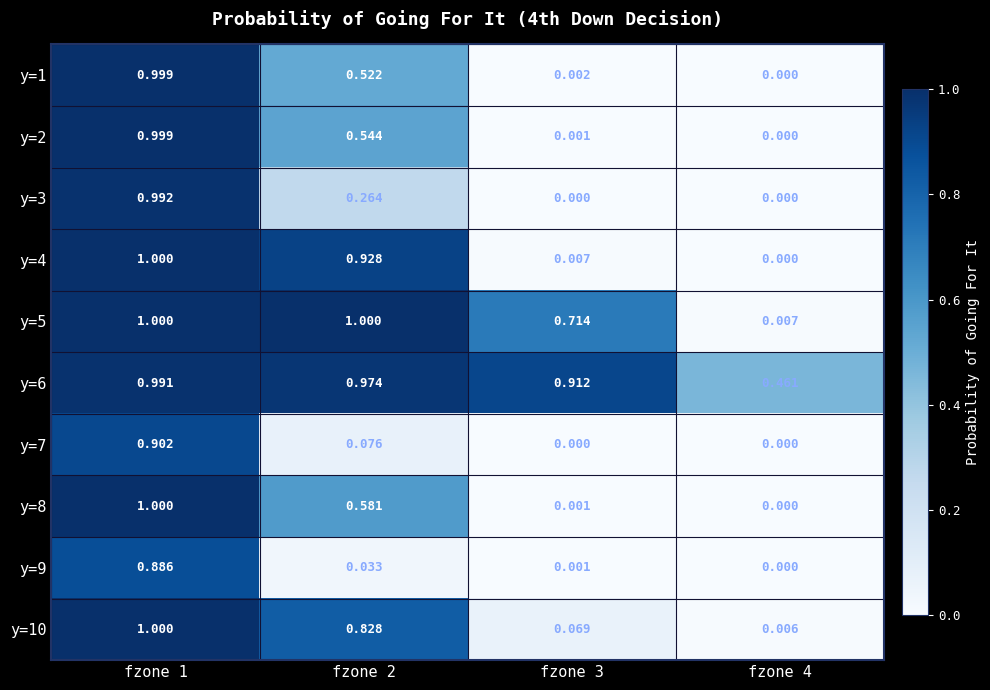

Reading right to left, transcribe all the data shown in this chart.

y=1: fzone 4=0.0	fzone 3=0.0	fzone 2=0.5	fzone 1=1.0
y=2: fzone 4=0.0	fzone 3=0.0	fzone 2=0.5	fzone 1=1.0
y=3: fzone 4=0.0	fzone 3=0.0	fzone 2=0.3	fzone 1=1.0
y=4: fzone 4=0.0	fzone 3=0.0	fzone 2=0.9	fzone 1=1.0
y=5: fzone 4=0.0	fzone 3=0.7	fzone 2=1.0	fzone 1=1.0
y=6: fzone 4=0.5	fzone 3=0.9	fzone 2=1.0	fzone 1=1.0
y=7: fzone 4=0.0	fzone 3=0.0	fzone 2=0.1	fzone 1=0.9
y=8: fzone 4=0.0	fzone 3=0.0	fzone 2=0.6	fzone 1=1.0
y=9: fzone 4=0.0	fzone 3=0.0	fzone 2=0.0	fzone 1=0.9
y=10: fzone 4=0.0	fzone 3=0.1	fzone 2=0.8	fzone 1=1.0